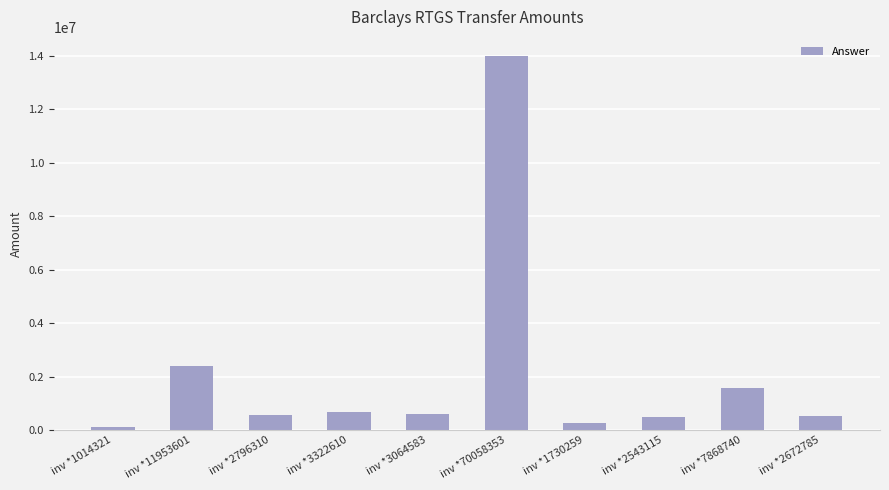

What is the ratio of the value at inv *2672785 to the value at inv *1730259?

2.1